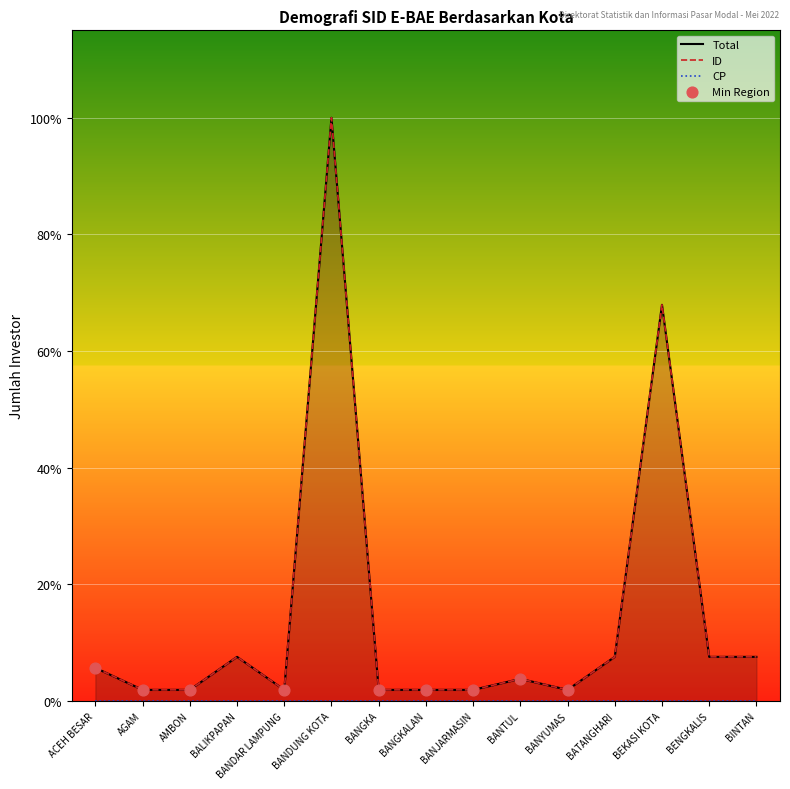

Is the value of Total at BANGKA greater than the value of ID at BENGKALIS?

No